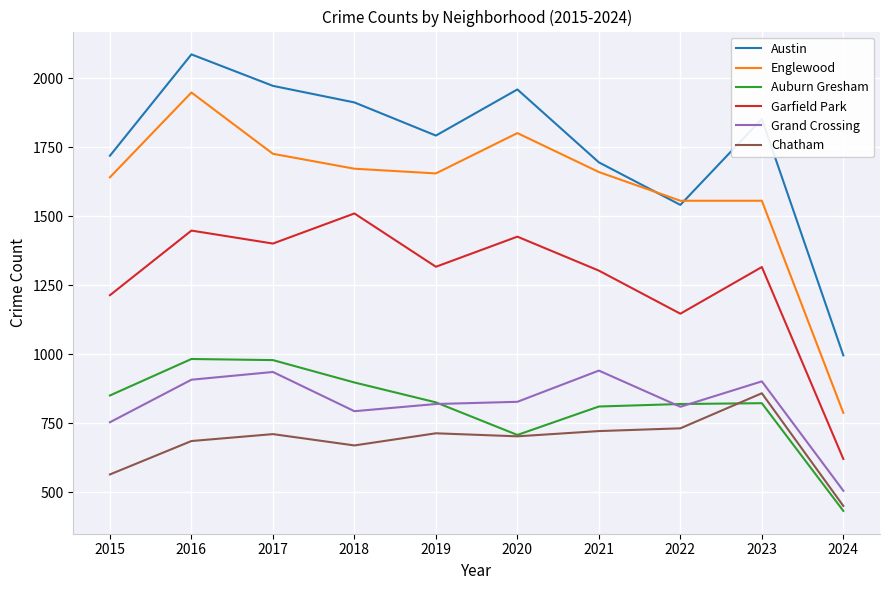

What is the minimum value for Englewood?

788